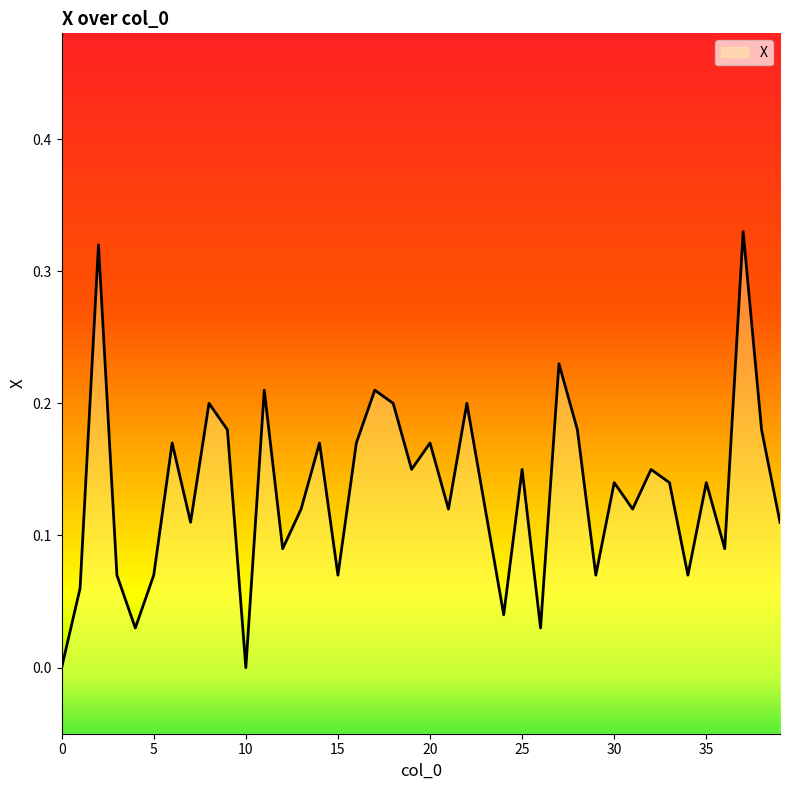

The chart shows a value of 0.0 at 26. True or false?

False